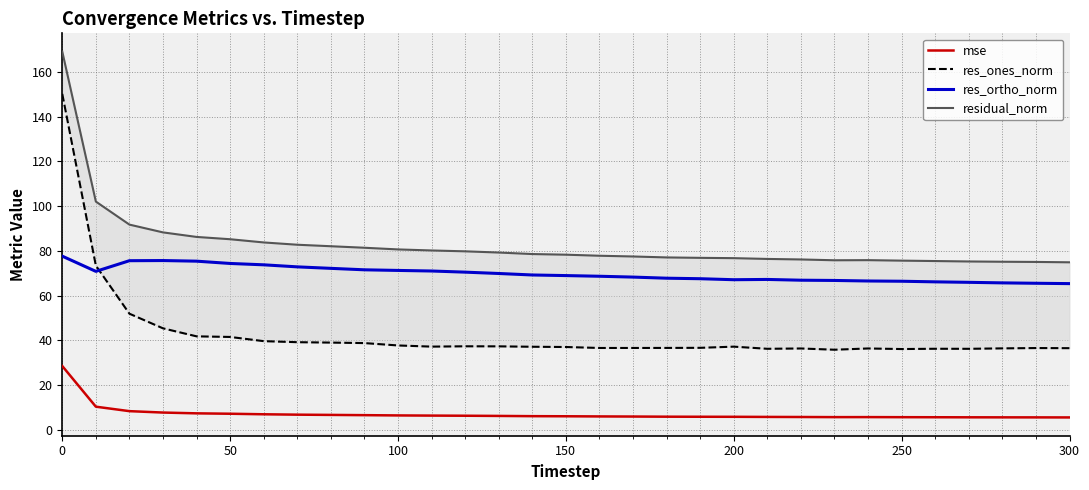

In res_ones_norm, how many points are lower than both neighbors (excluding endpoints)?

6